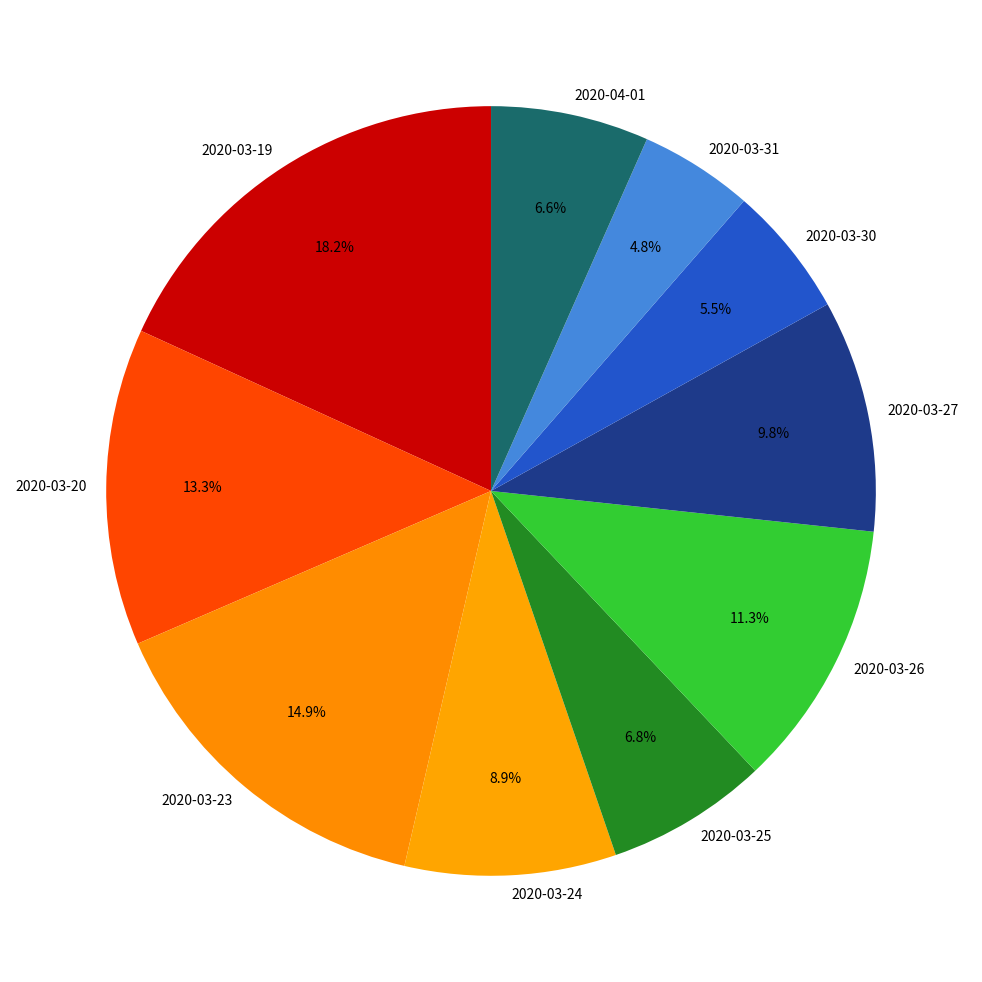

Approximately how many times larger is the value at 2020-03-31 compared to 2020-04-01?

0.7